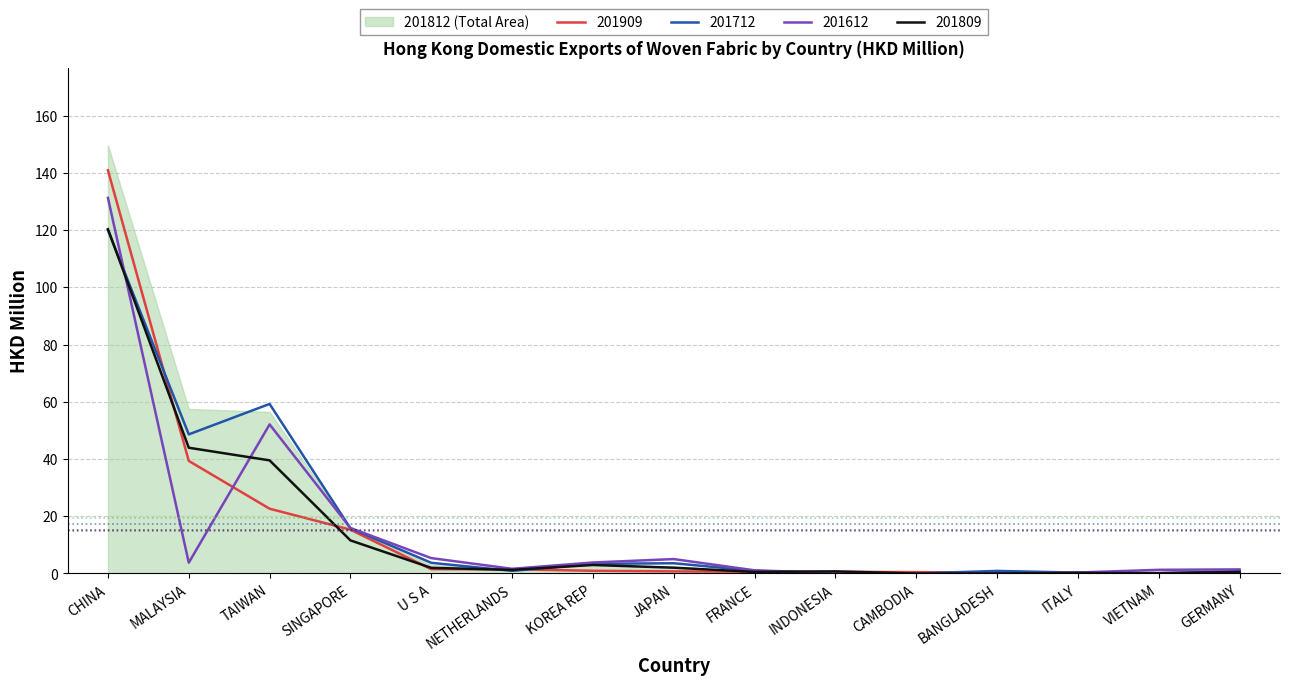

Which category has the highest value in the 201612 series?

CHINA